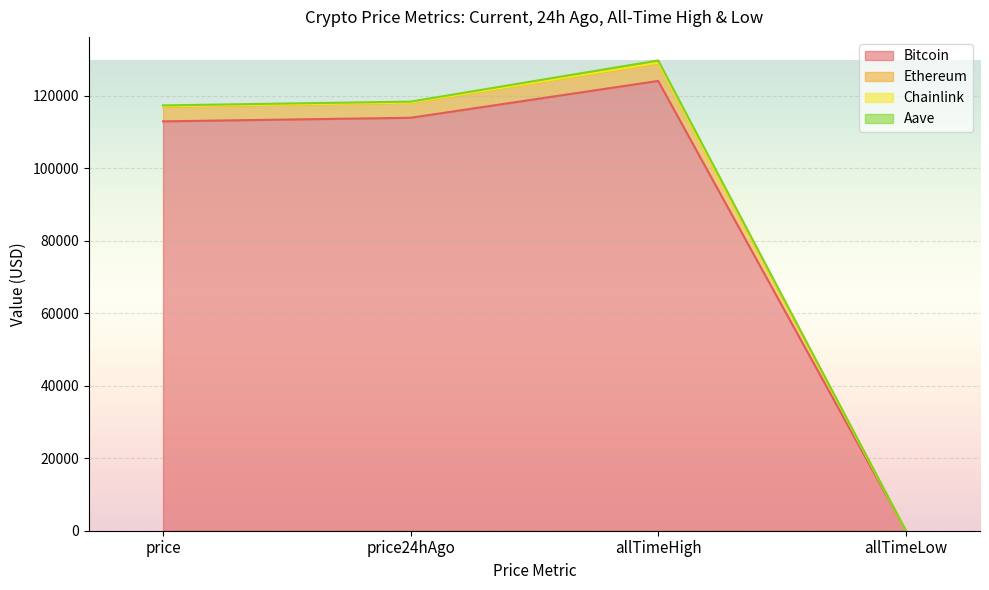

True or false: Ethereum and Bitcoin cross at least once.

False